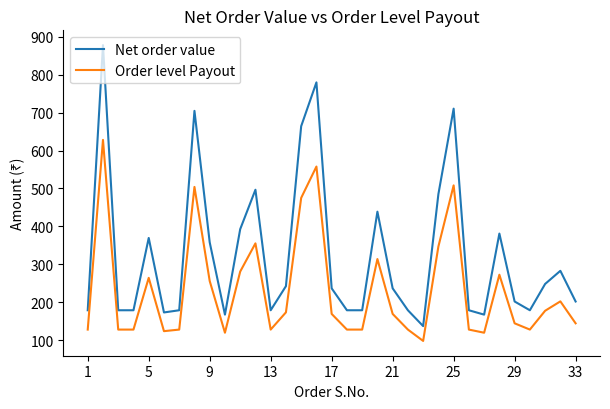

True or false: Net order value has more than 2 points higher than both neighbors.

True